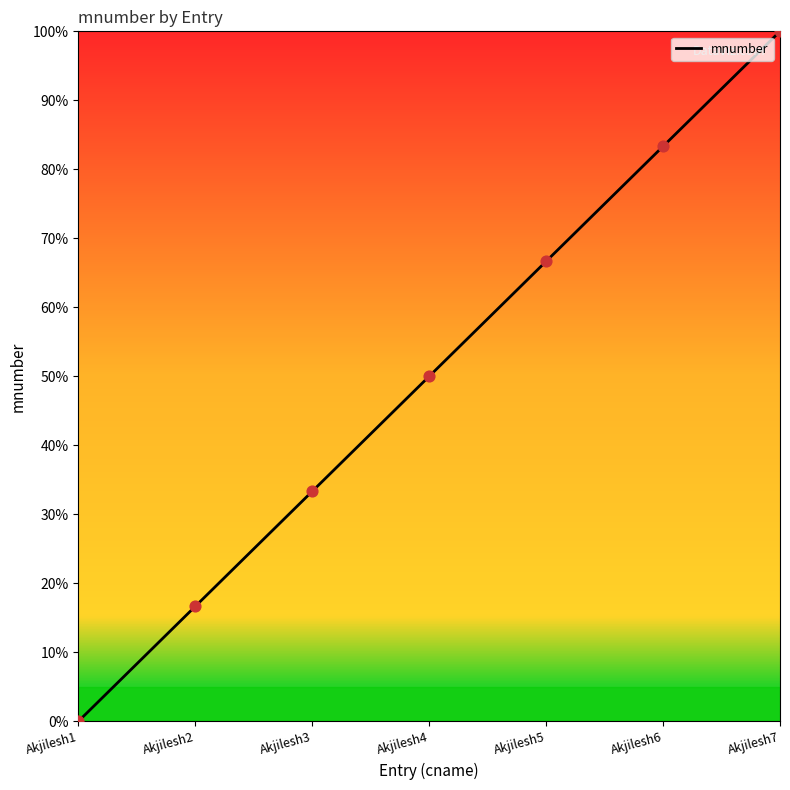

What is the change in value from Akjilesh2 to Akjilesh6?

+66.7